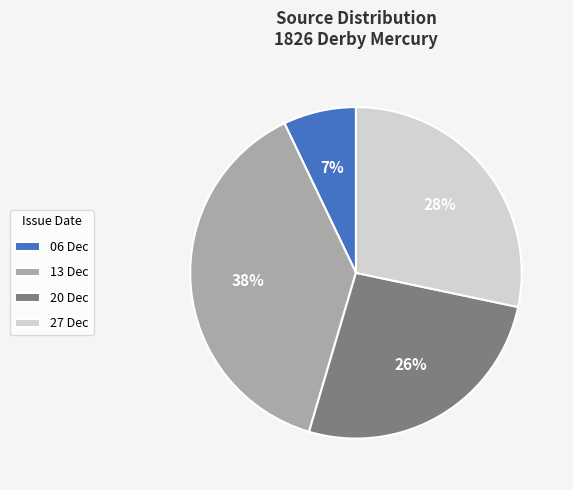

True or false: 20 Dec accounts for 26% of the total.

True